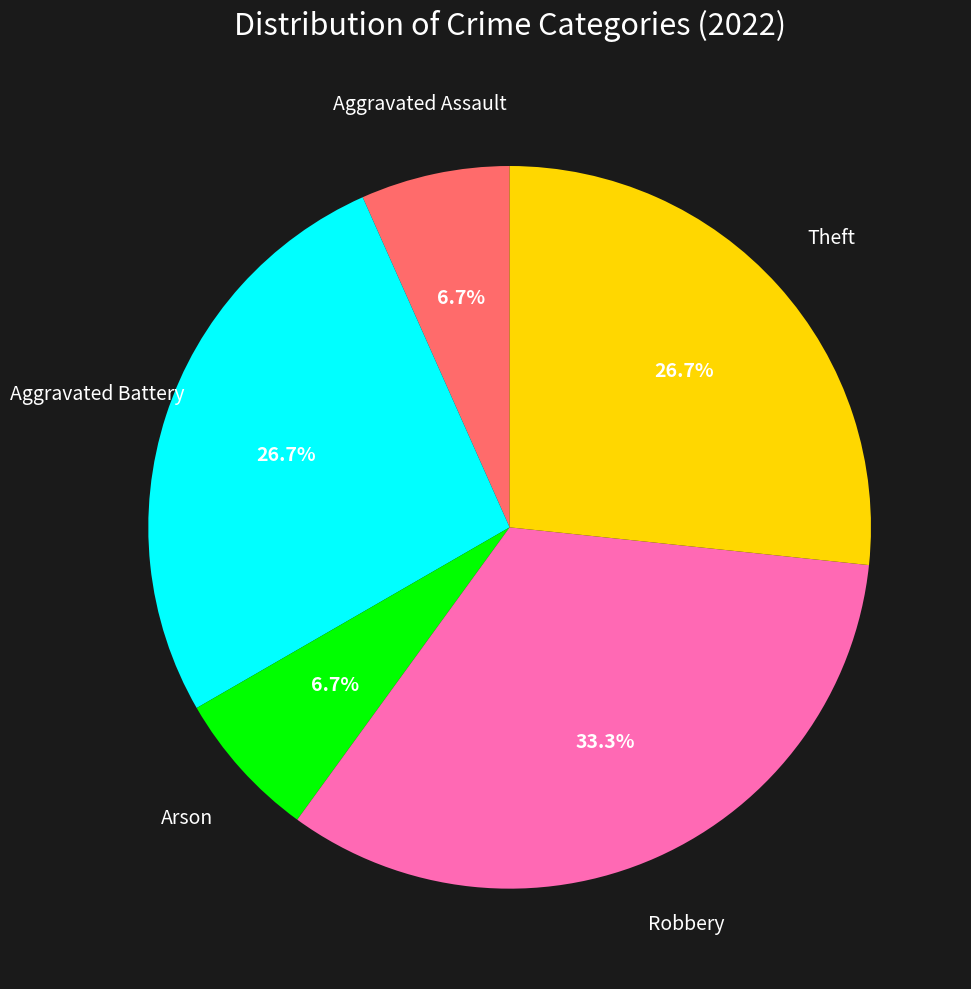

Is there any slice that represents more than half of the pie?

No